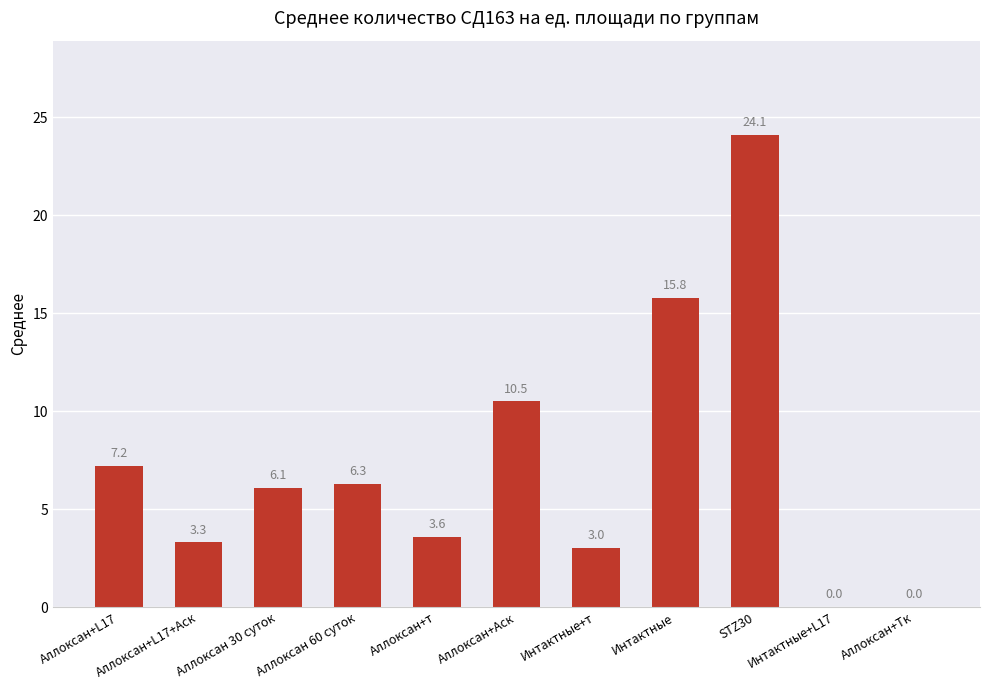

The value at Аллоксан+Тк is 0.0. True or false?

True